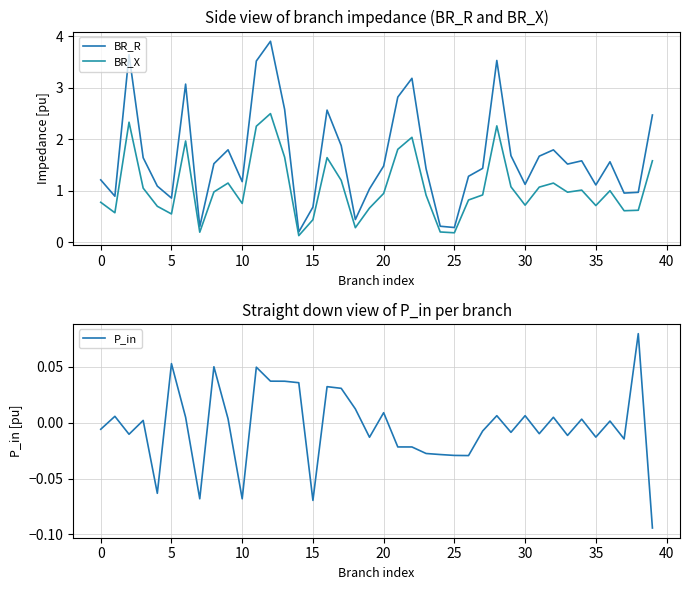

True or false: BR_X and P_in cross at least once.

False